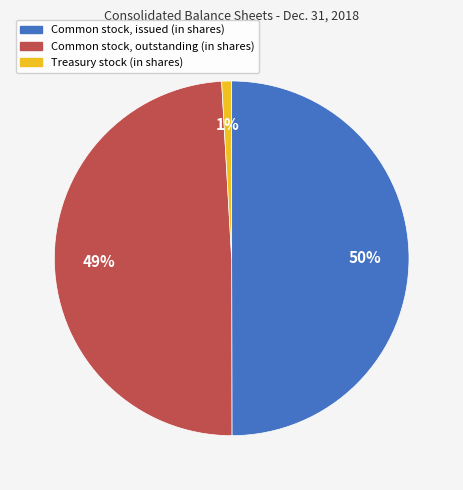

Combined, do Treasury stock (in shares) and Common stock, issued (in shares) account for over 50%?

Yes